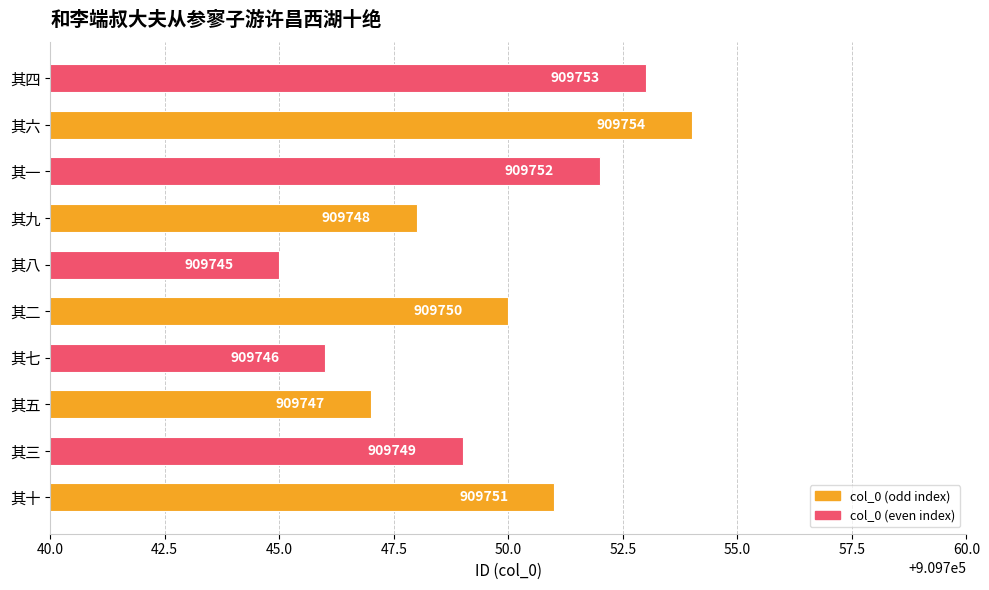

What is the maximum value shown in the chart?

909754